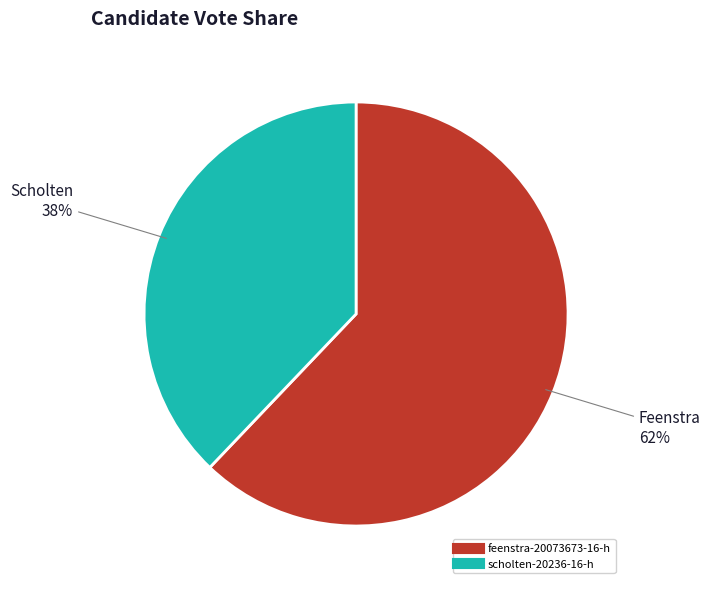

What is the largest slice in the pie chart?

feenstra-20073673-16-h